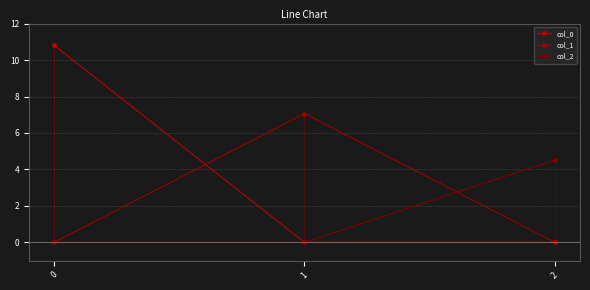

List the series in order of their overall mean, highest first.

col_0, col_1, col_2